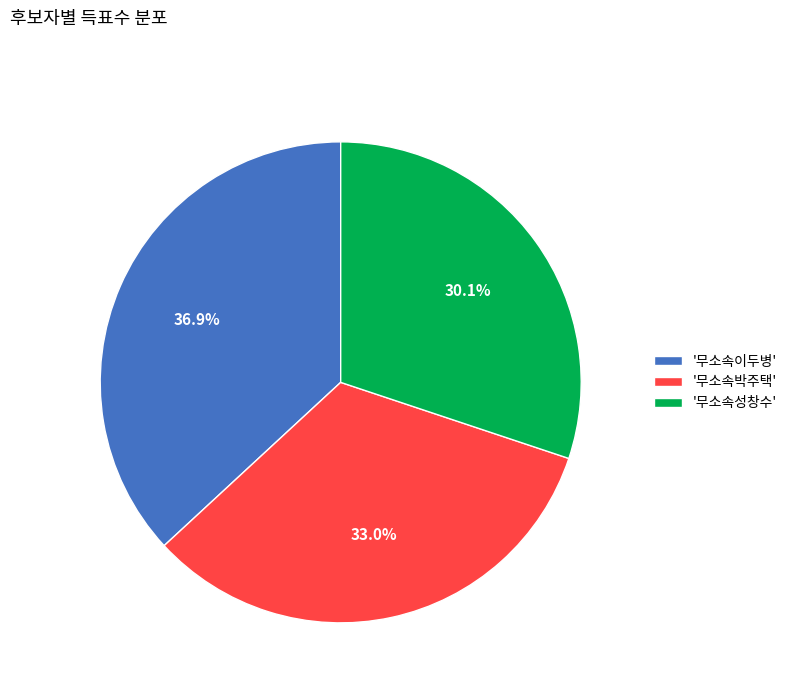

Which category has the biggest portion of the pie?

'무소속이두병'